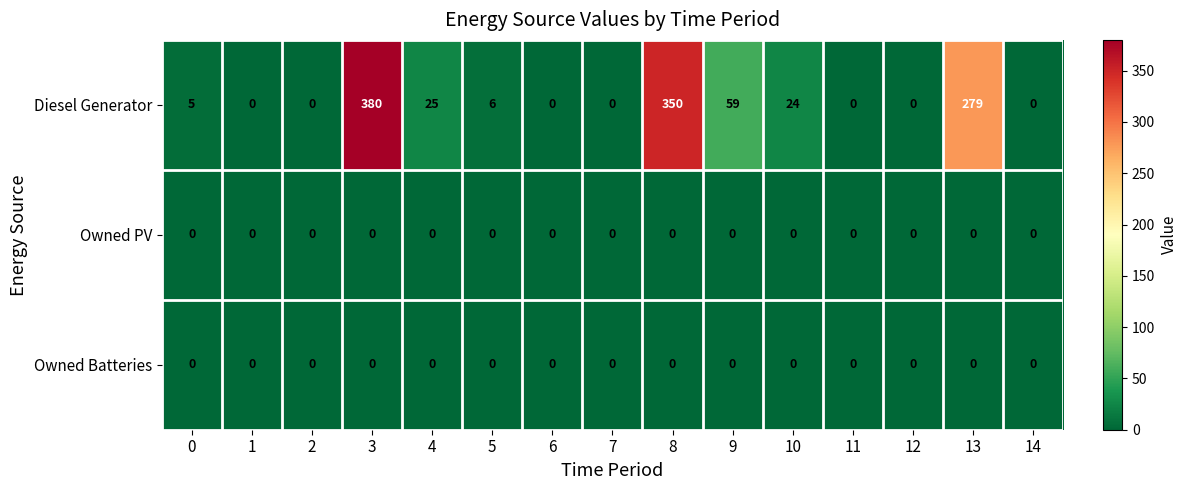

What is the spread (max minus min) of values at 10?

24